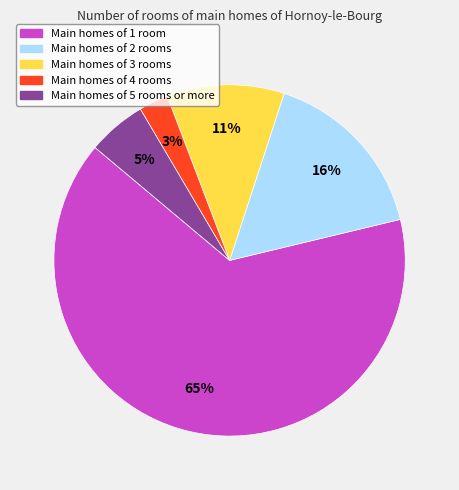

To the nearest percent, what is the difference between the largest and smallest slice percentages?

62%